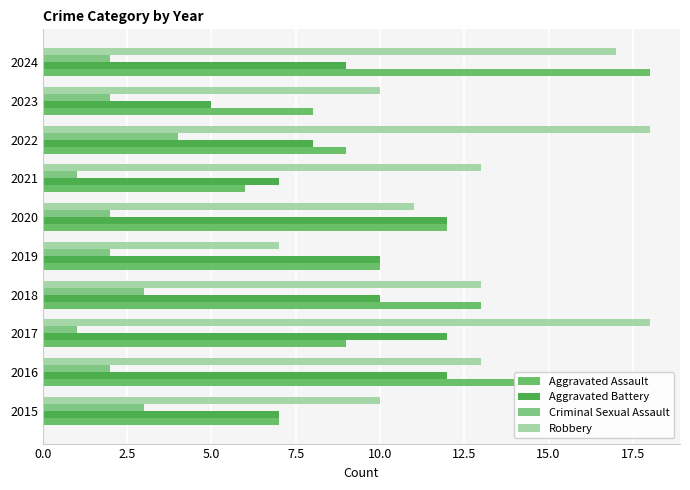

What is the sum of all Criminal Sexual Assault values?

22